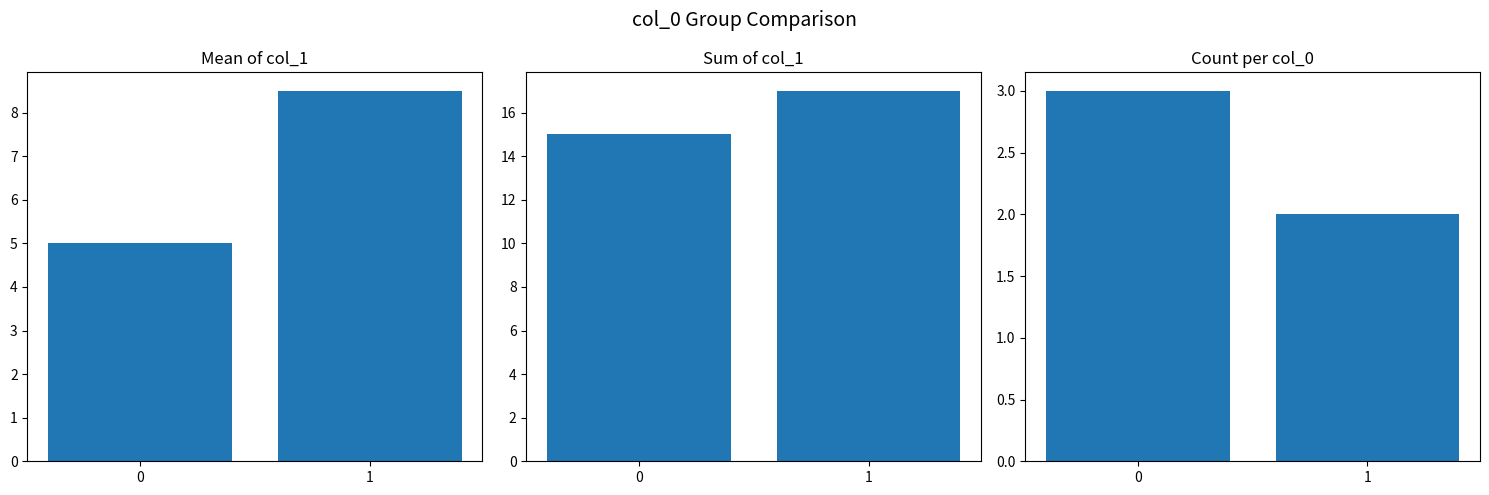

At which label does col_1 mean first exceed 8?

1